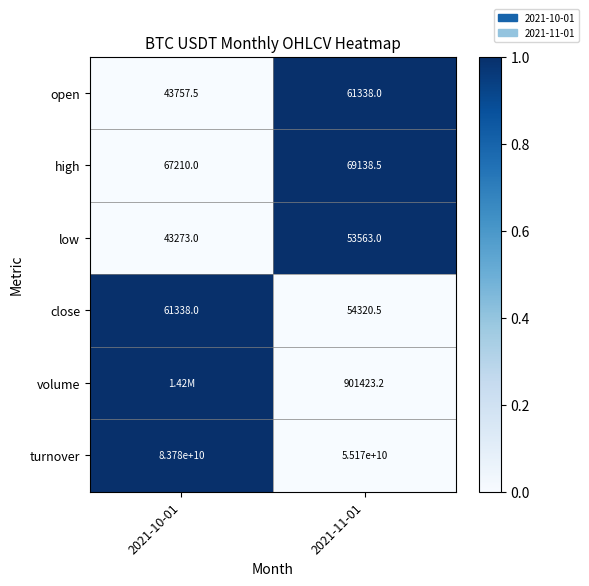

Rank the series at 2021-11-01 from highest to lowest value.

turnover, volume, high, open, close, low